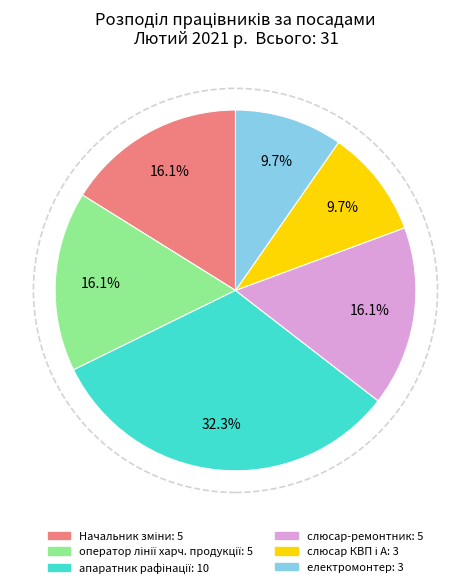

Is there any slice that represents more than half of the pie?

No